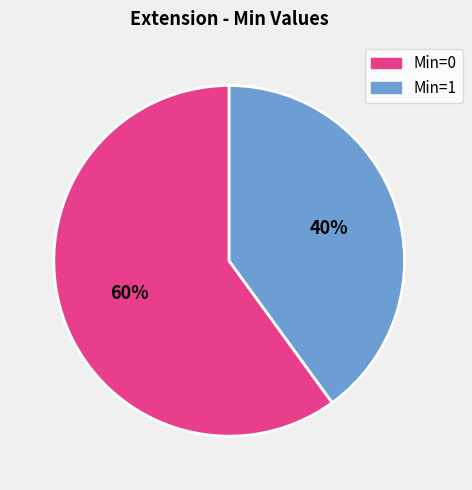

Is there any slice that represents more than half of the pie?

Yes